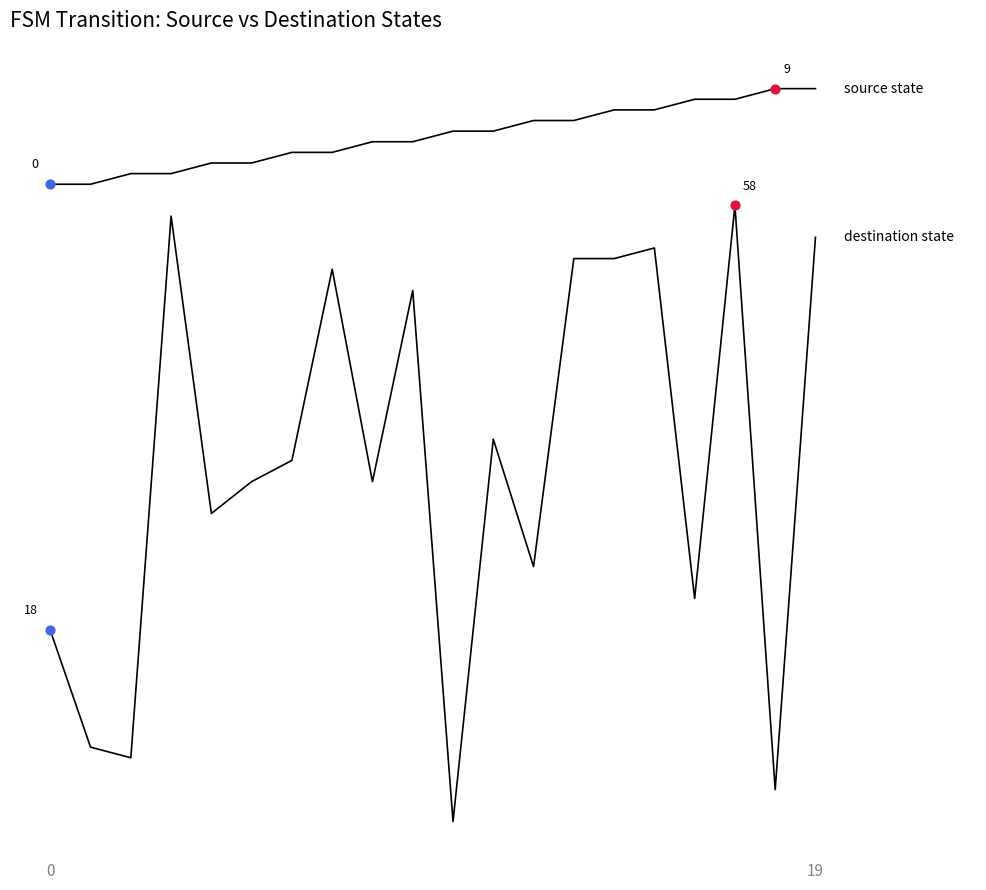

Is this an area chart (filled region under the line)?

No